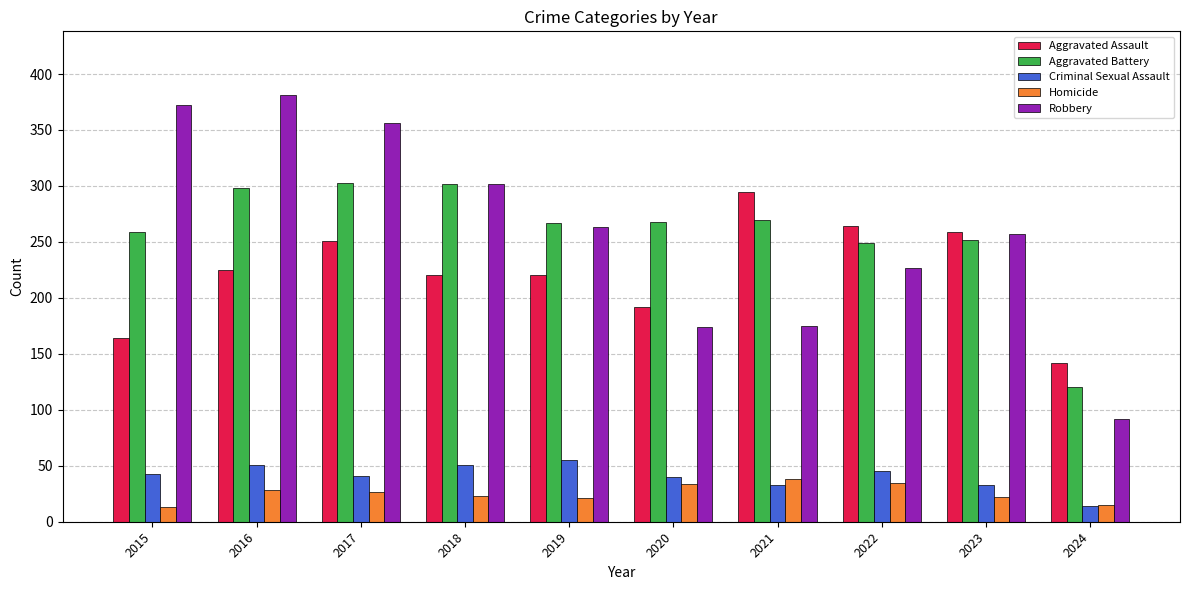

Is the value of Criminal Sexual Assault at 2024 greater than the value of Aggravated Battery at 2024?

No